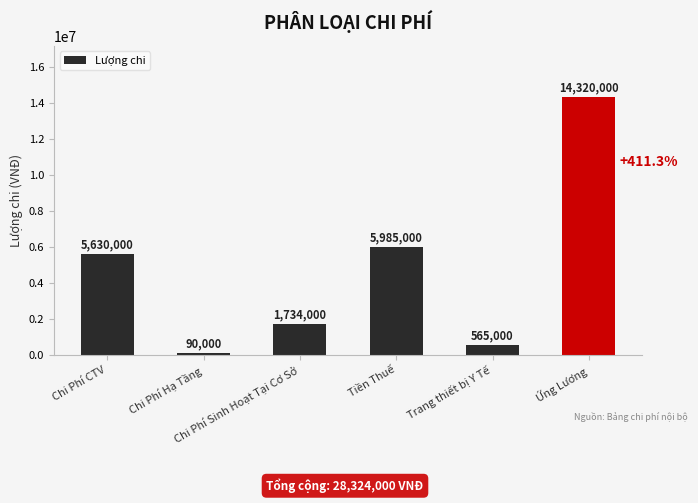

The value at Chi Phí CTV is 9041523. True or false?

False